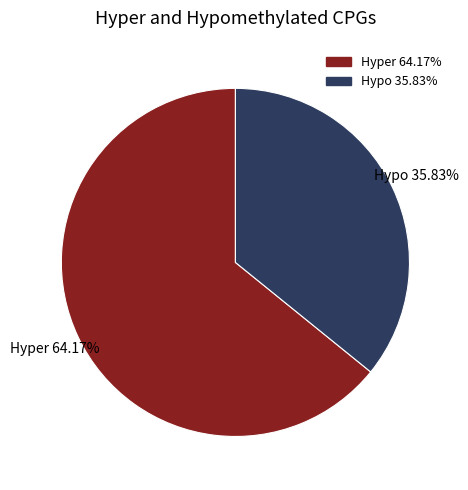

Is there a majority slice in this chart?

Yes